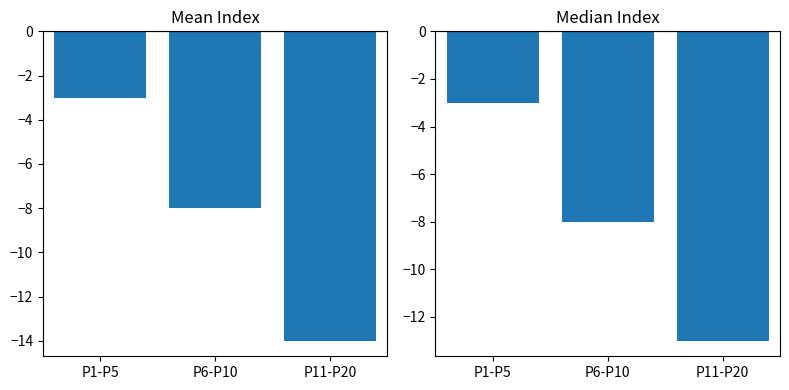

What is the difference between the maximum and minimum values?

10